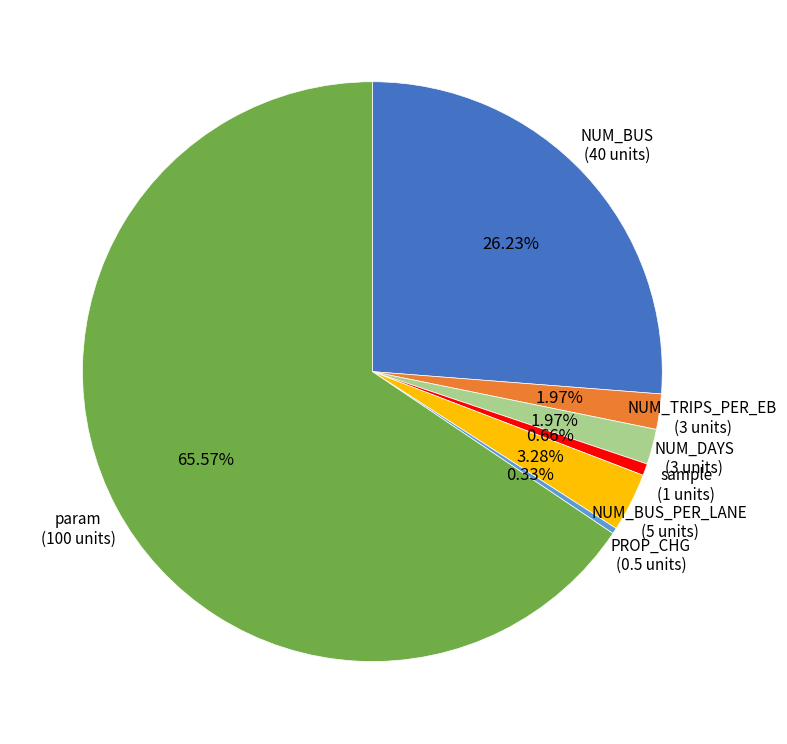

Is there a majority slice in this chart?

Yes